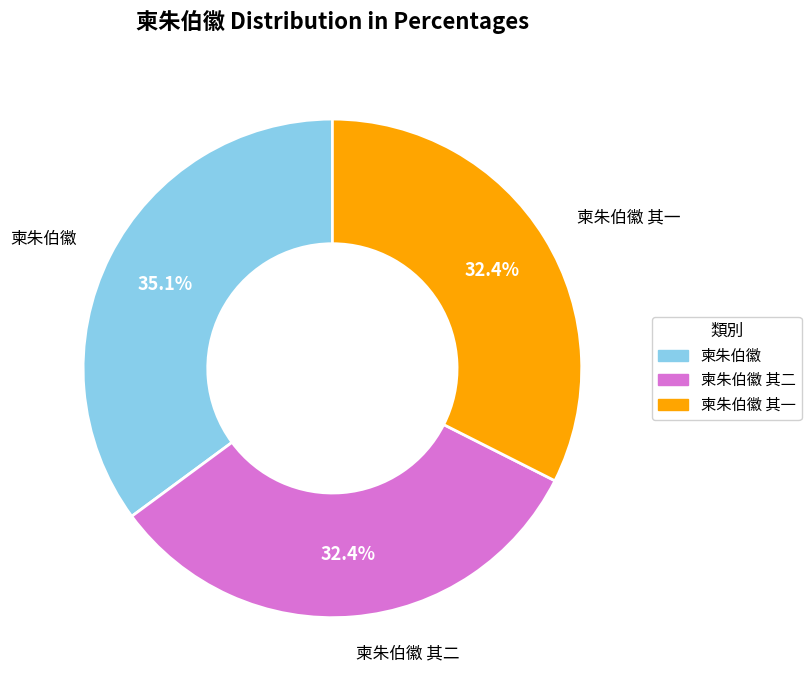

Count the number of slices in the pie.

3